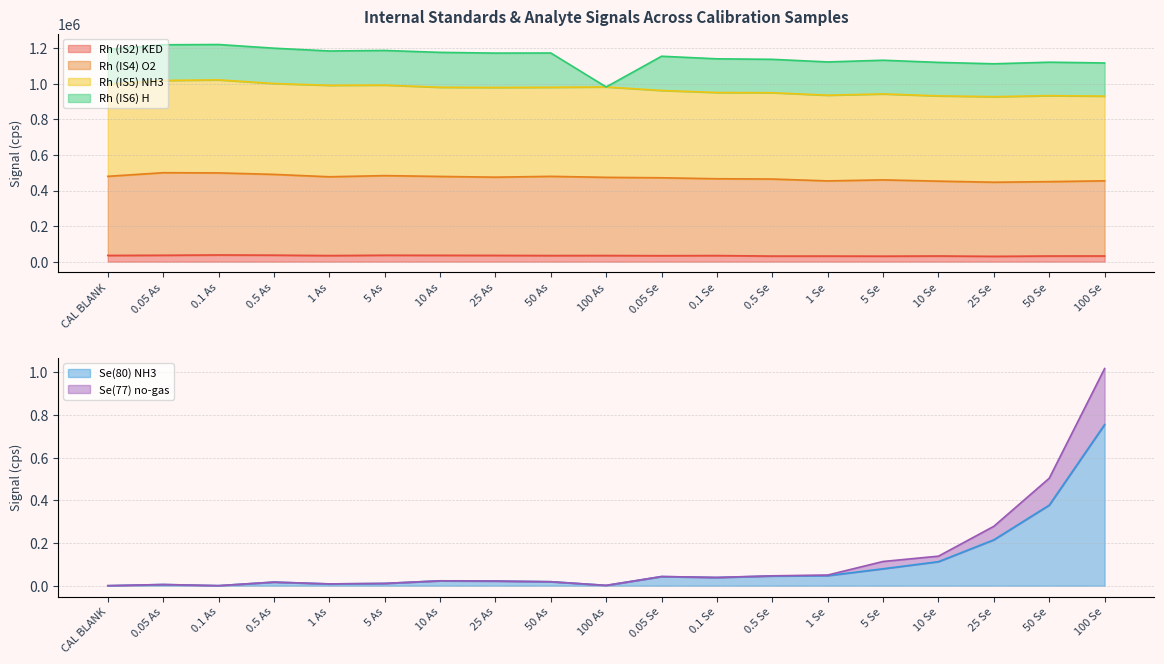

Which category has the highest value in the Se(80) NH3 series?

100 Se